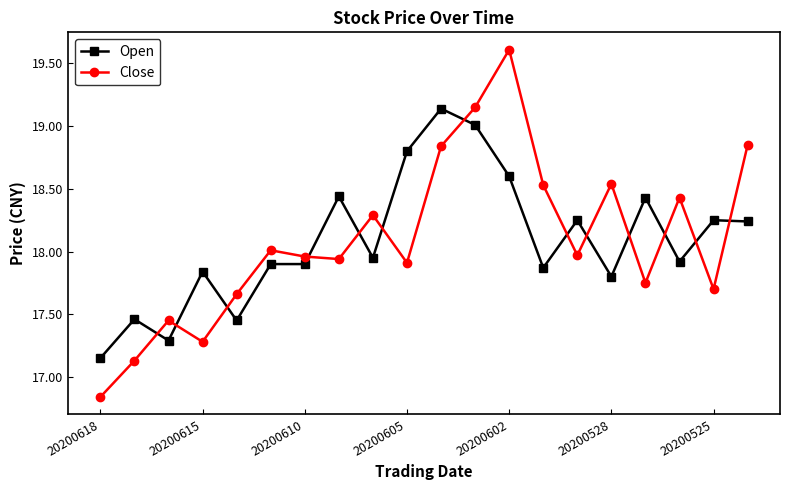

What is the difference between the maximum and minimum values in the Close series?

2.8